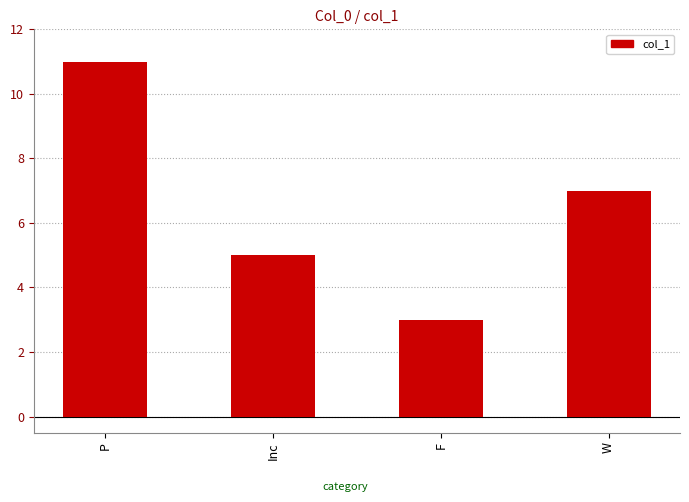

How many bars are there in total?

4